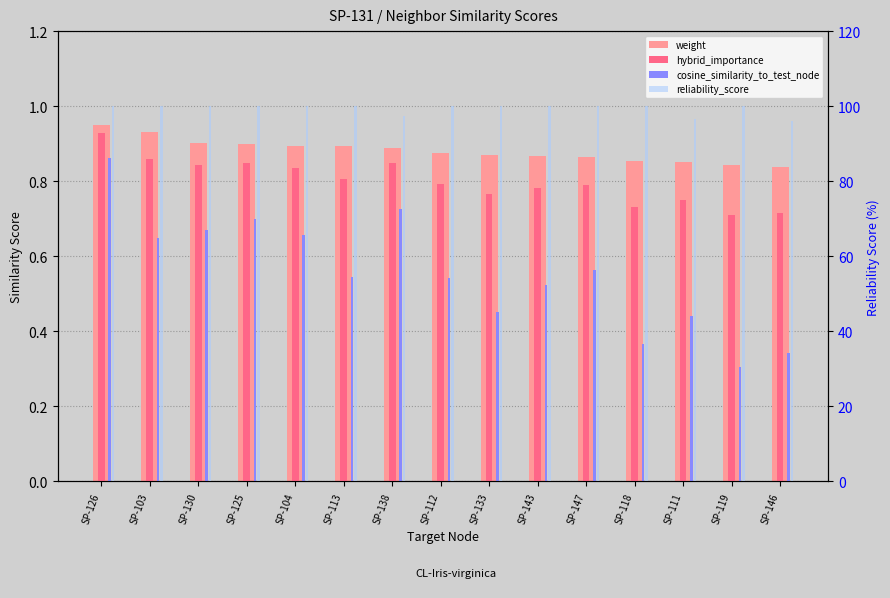

Rank the series by their maximum value, from highest to lowest.

reliability_score, weight, hybrid_importance, cosine_similarity_to_test_node